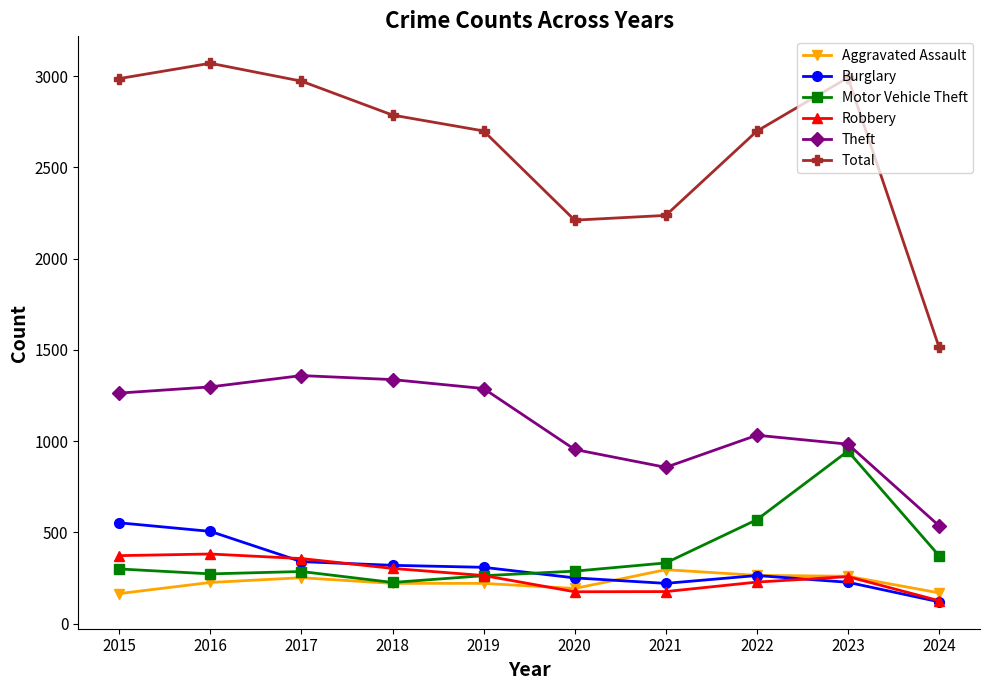

Which series has the largest range (max minus min)?

Total